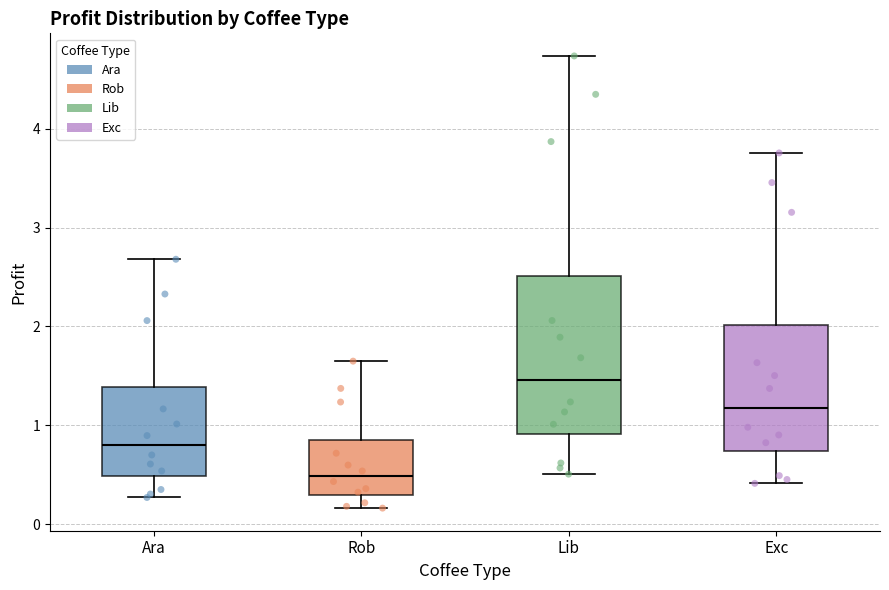

Which box's median line is the highest?

Lib